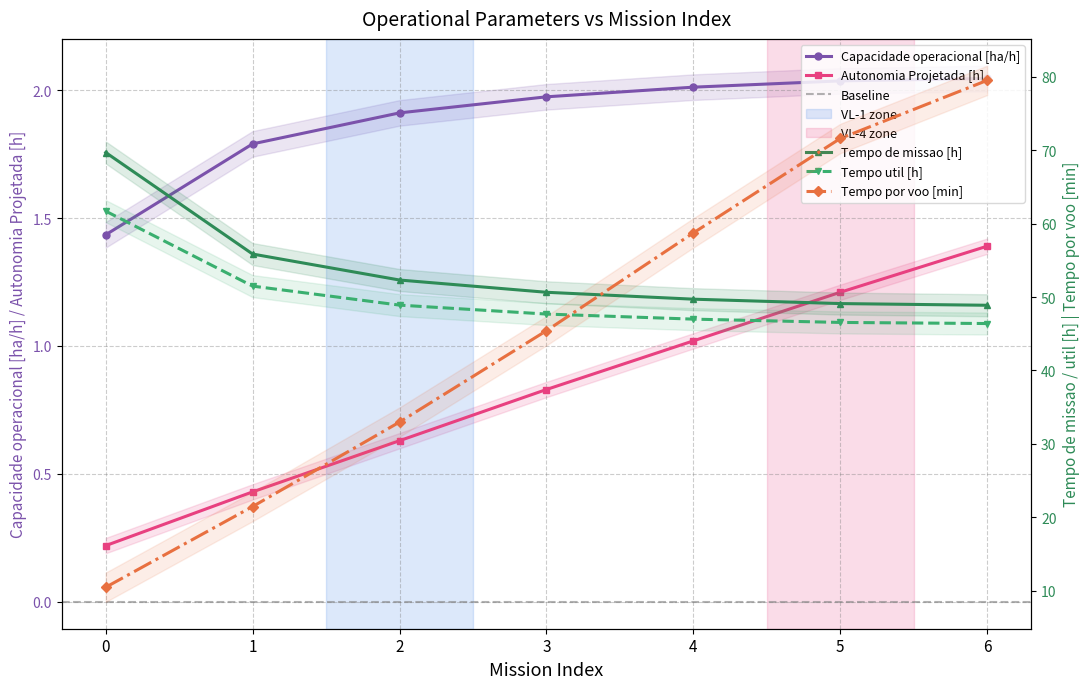

What is the difference between the highest and lowest values at 0?

69.5